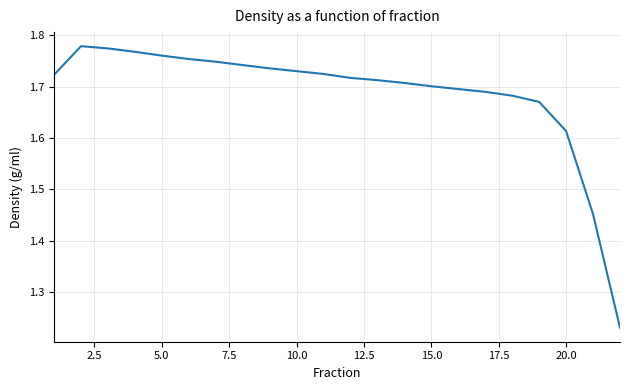

What is the difference between the maximum and minimum values?

0.5